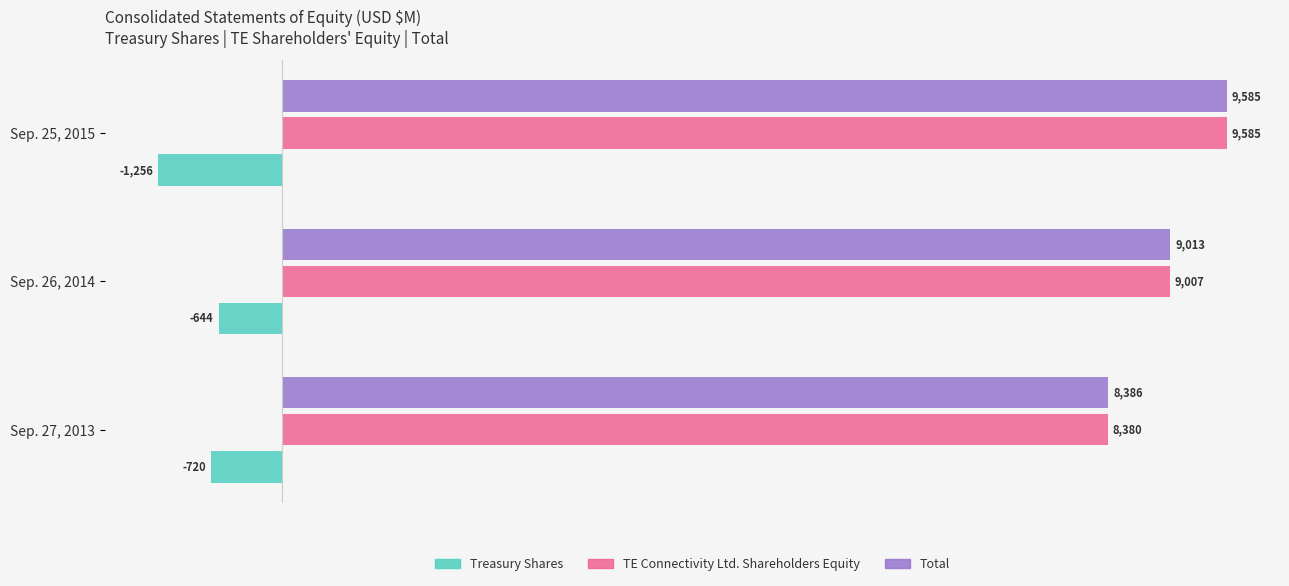

True or false: TE Connectivity Ltd. Shareholders Equity has a value of 5351 at Sep. 25, 2015.

False